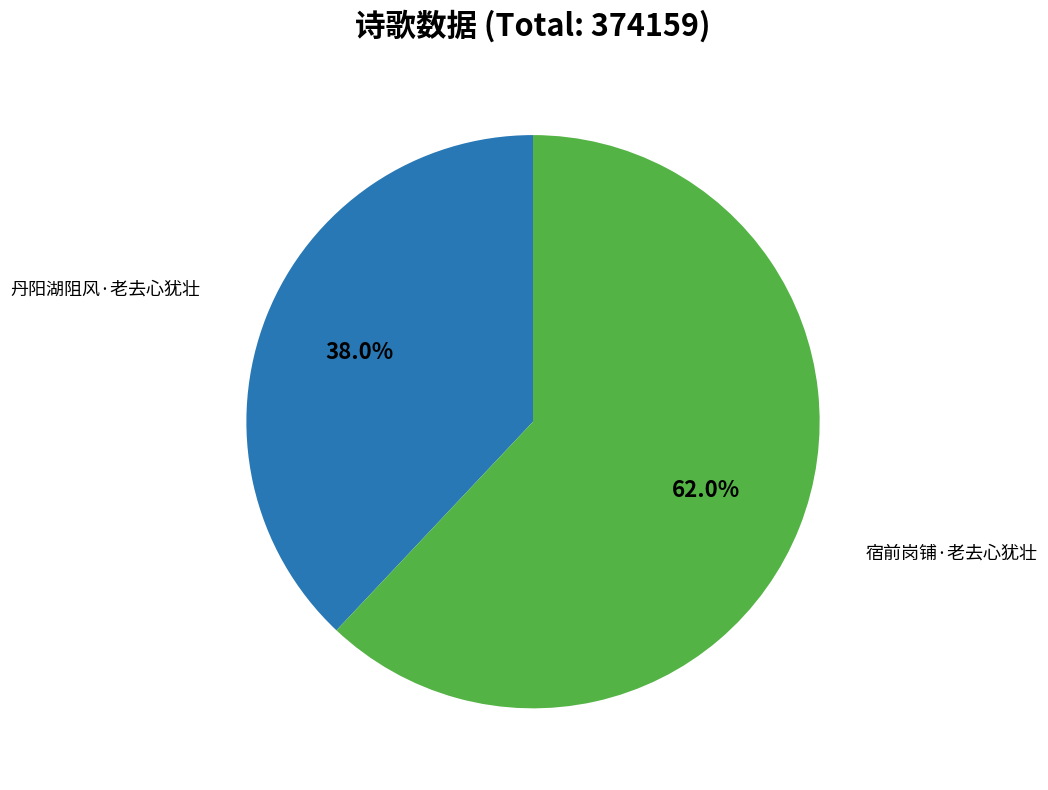

Count the number of slices in the pie.

2